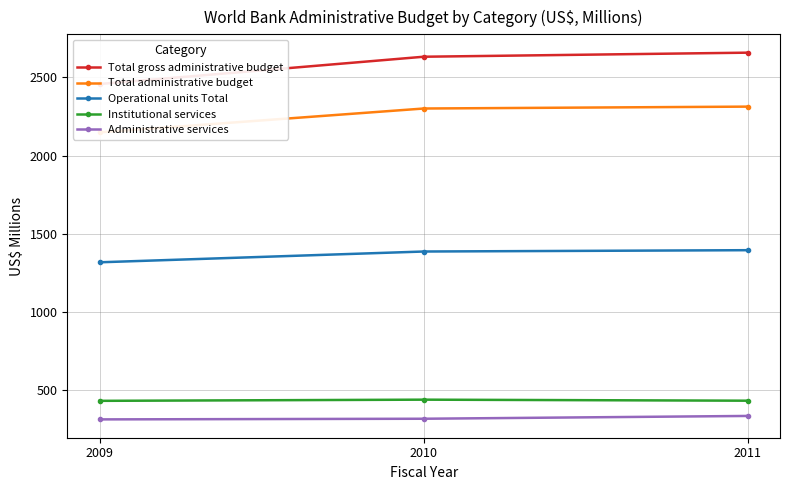

Which series has the largest total across all categories?

Total gross administrative budget